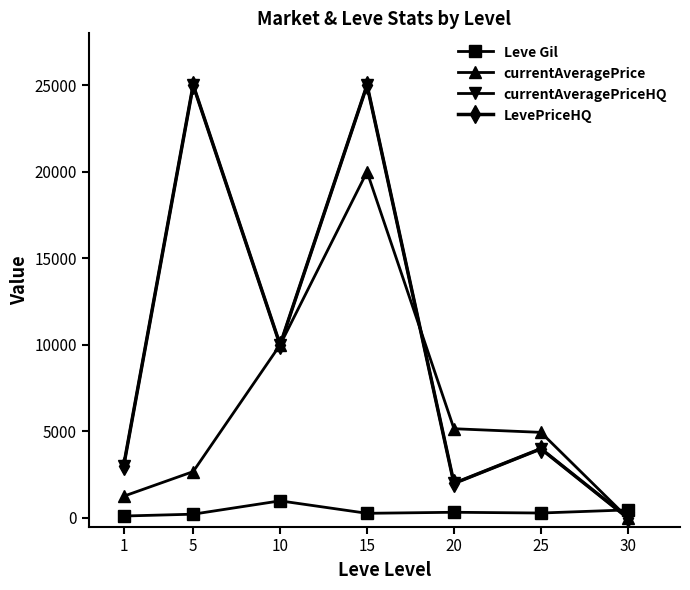

Does the chart have visible grid lines?

No